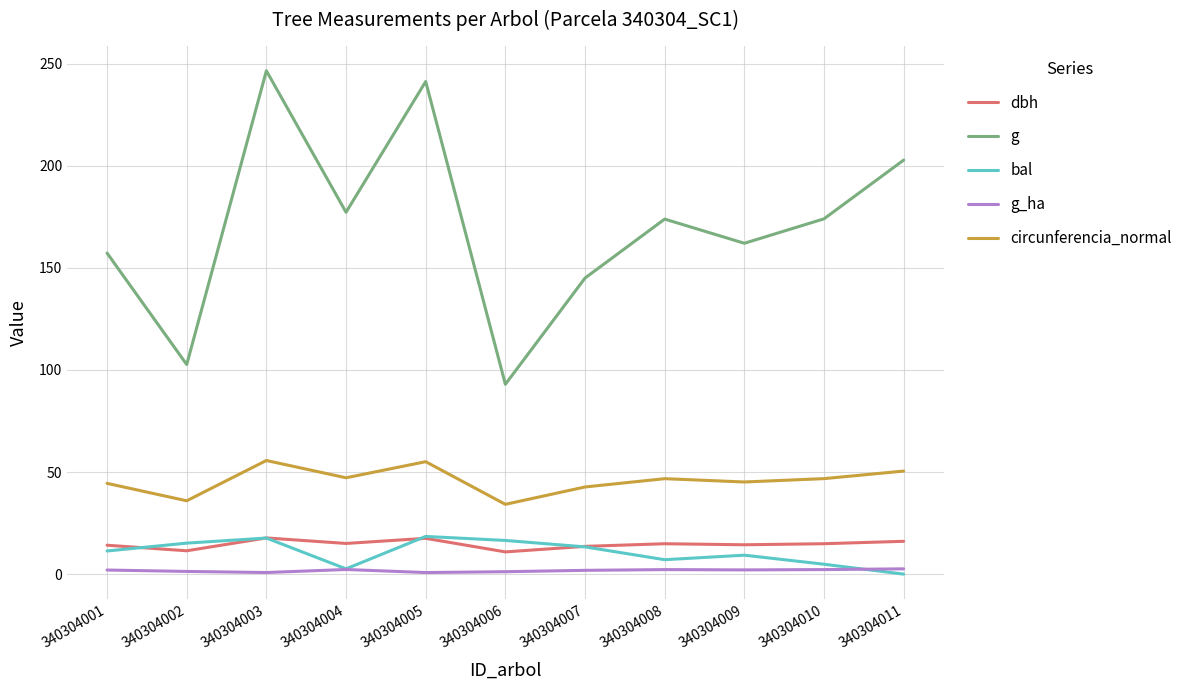

What is the difference between the maximum and second lowest values in the dbh series?

6.3